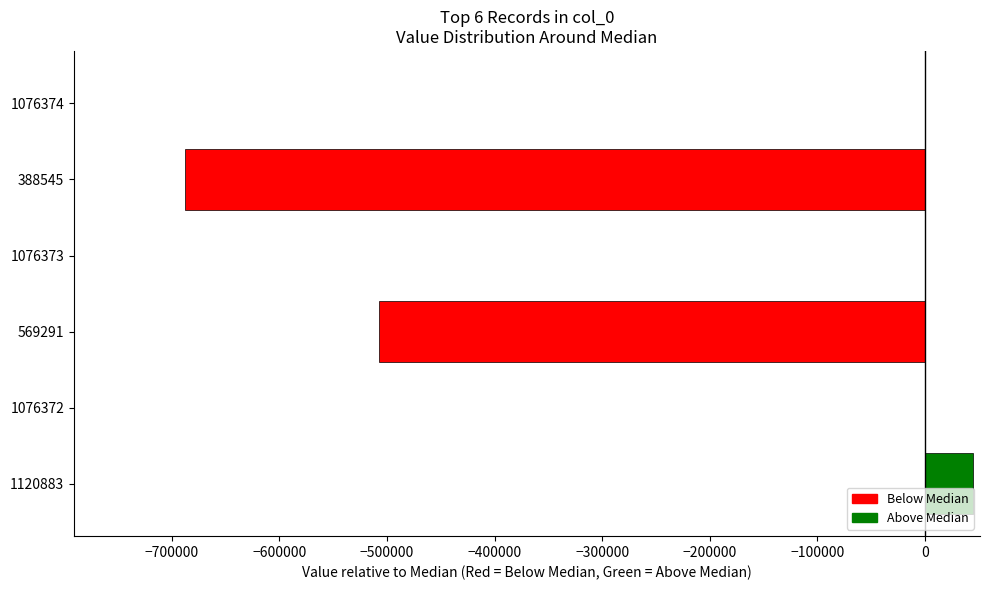

Read the value at 1120883.

44510.5